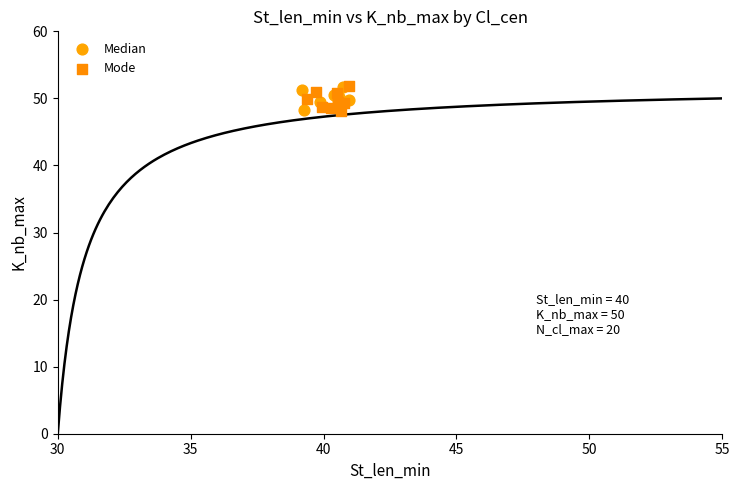

What are all the series names shown in the legend?

Median, Mode